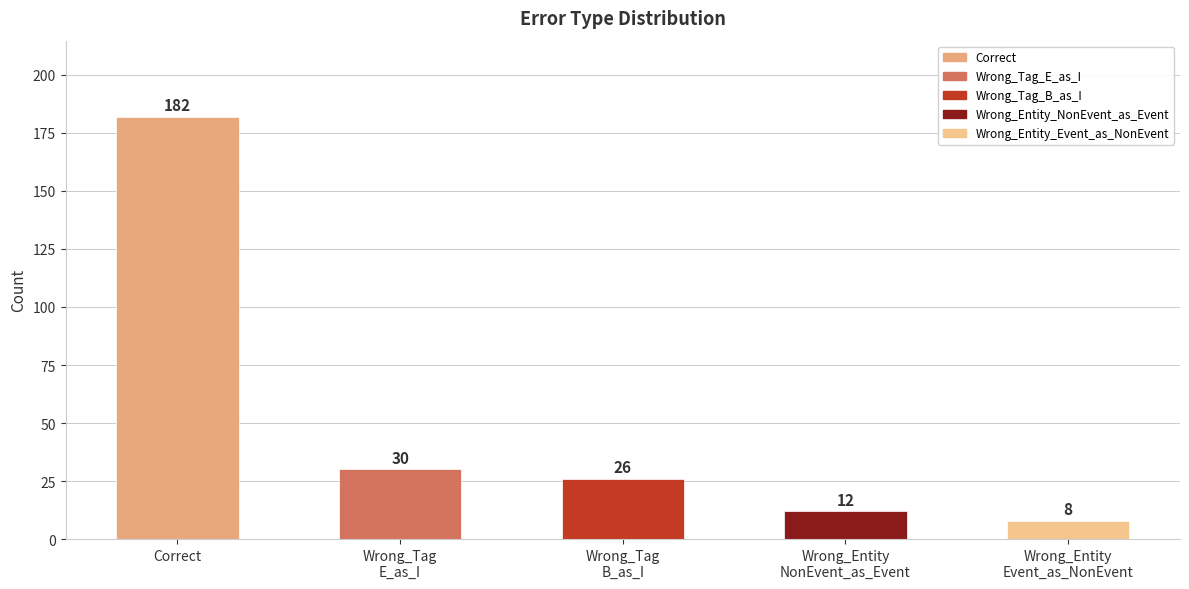

Reading right to left, what are all the values shown in this chart?

Wrong_Entity
Event_as_NonEvent=8	Wrong_Entity
NonEvent_as_Event=12	Wrong_Tag
B_as_I=26	Wrong_Tag
E_as_I=30	Correct=182